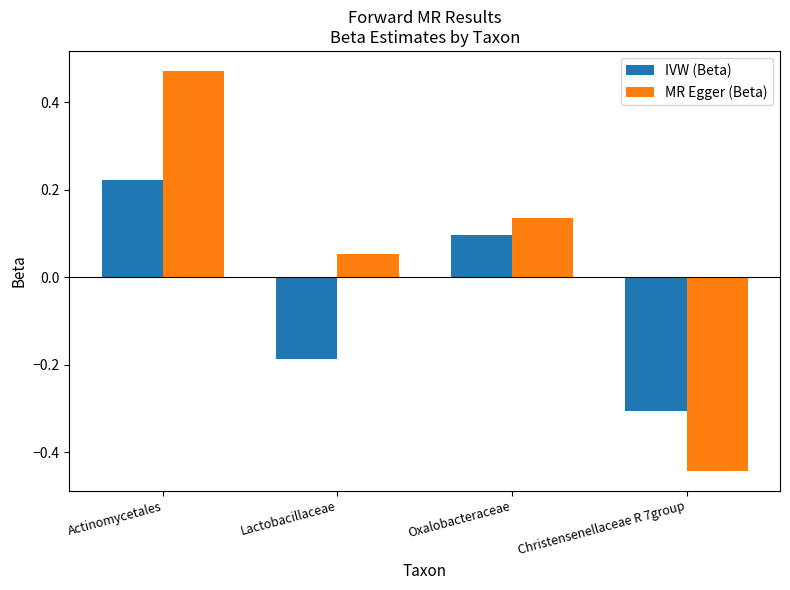

Rank the series at Actinomycetales from highest to lowest value.

MR Egger (Beta), IVW (Beta)